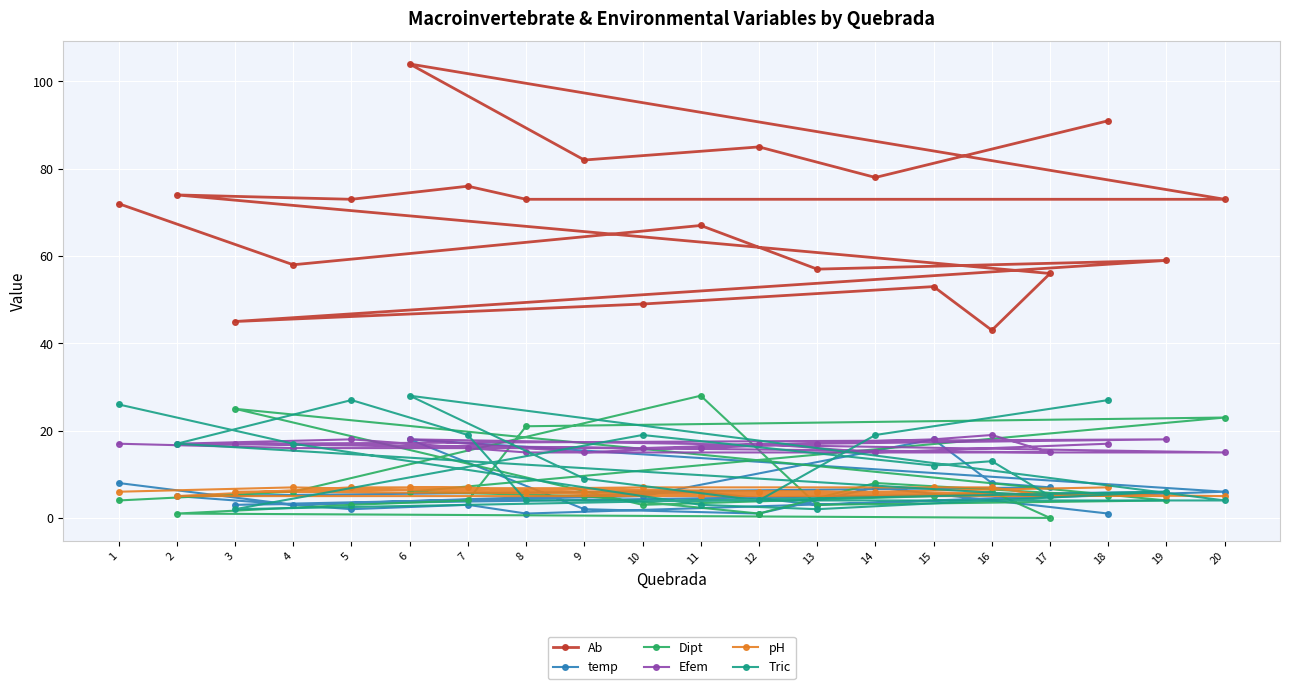

What is the difference between the second highest and minimum values in the Ab series?

48